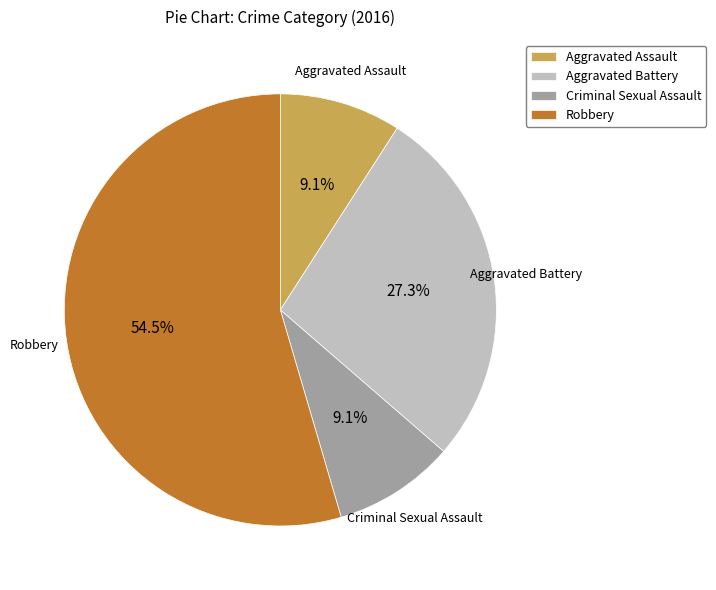

Is it true that Aggravated Battery is 20% of the pie?

False